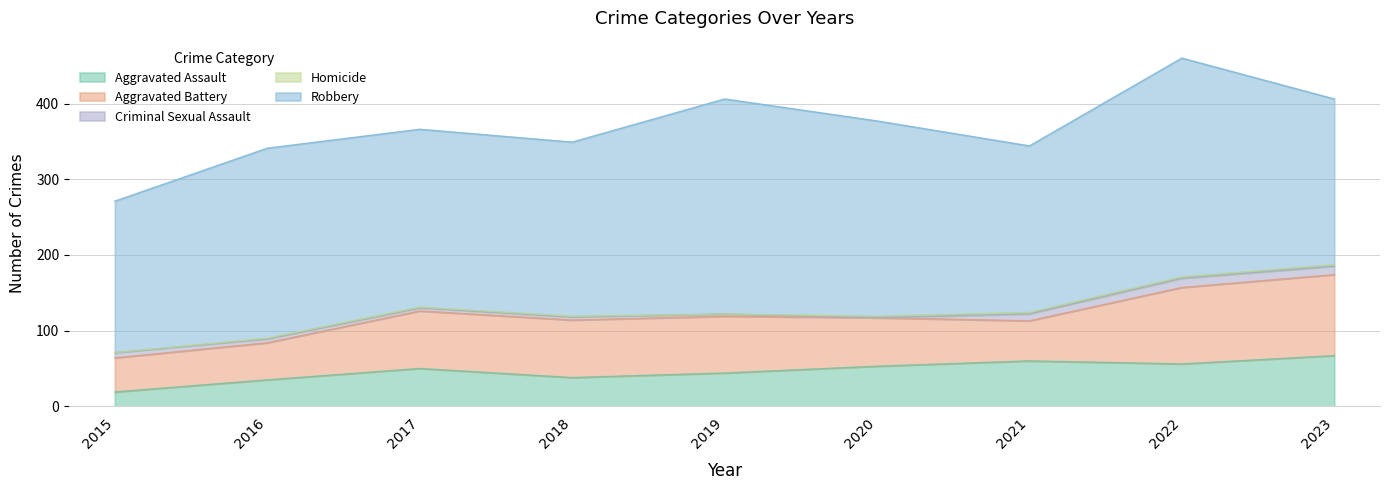

List the series in order of their peak value, highest first.

Robbery, Aggravated Battery, Aggravated Assault, Criminal Sexual Assault, Homicide